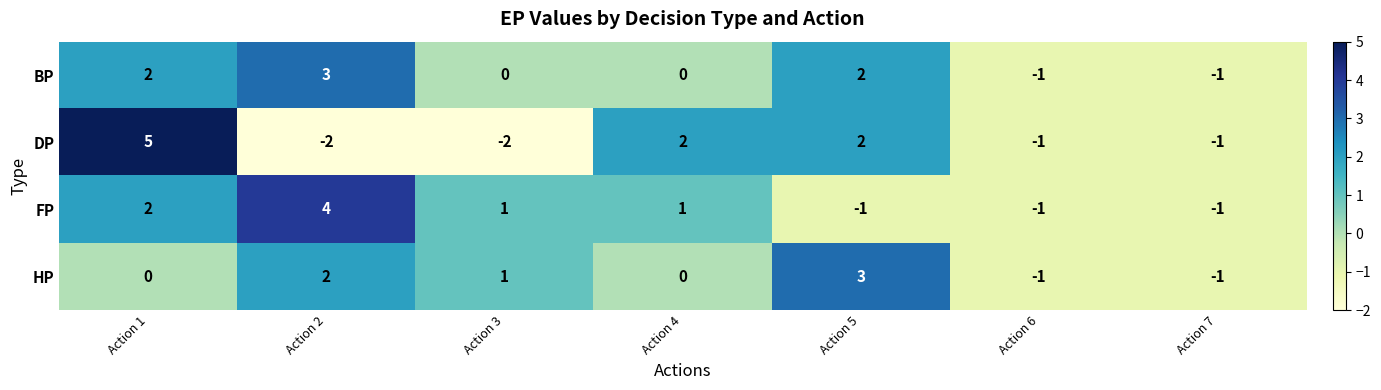

What is the maximum value for FP?

4